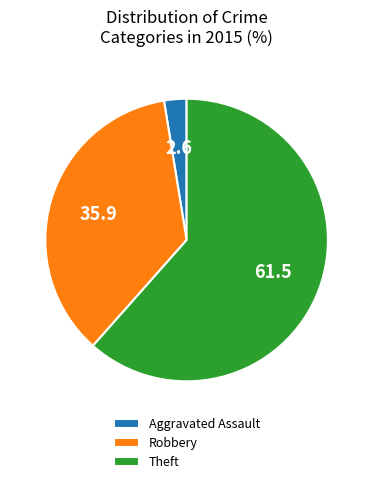

The Theft slice represents 62% of the pie. True or false?

True